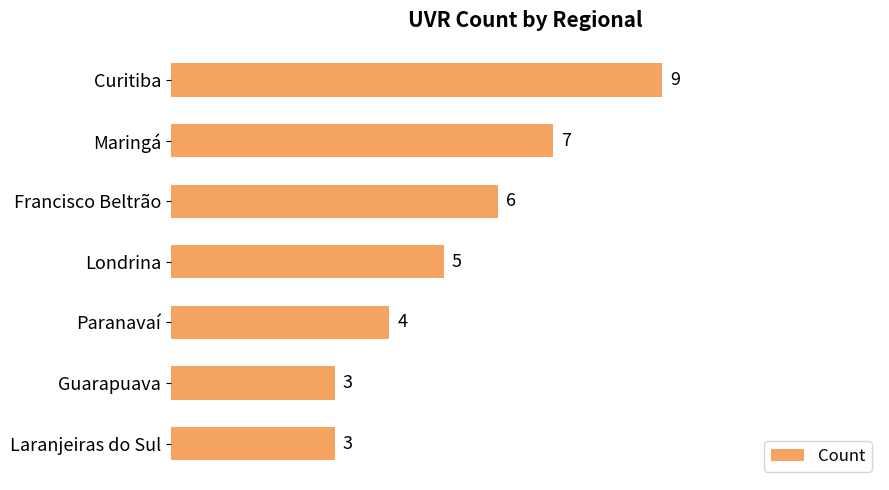

What is the ratio of the value at Curitiba to the value at Londrina?

1.8